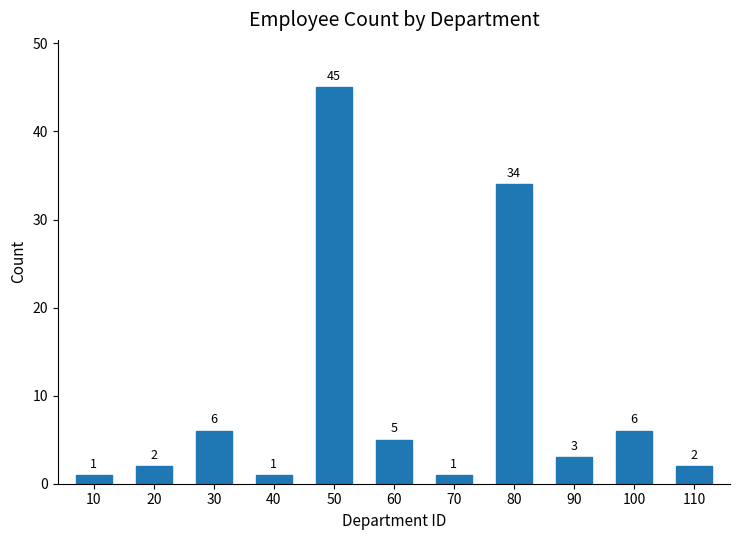

Which has a higher value, 20 or 90?

90